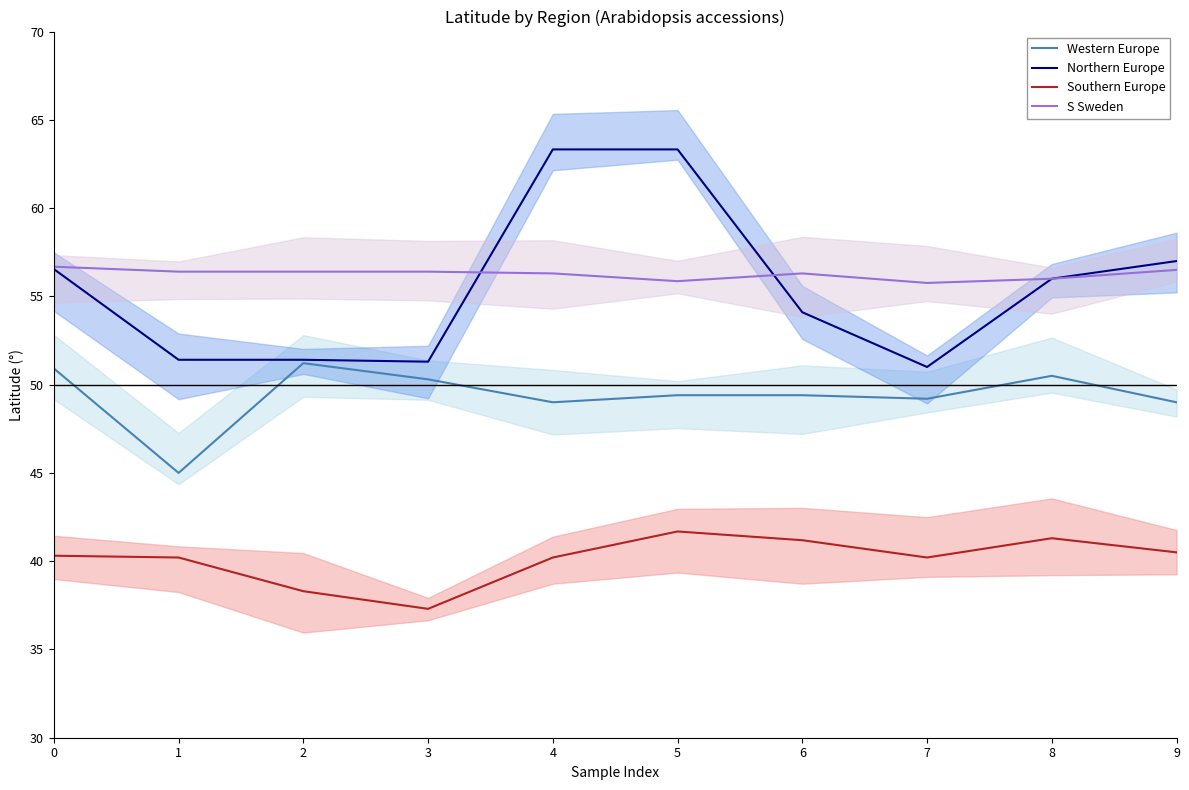

What value does the S Sweden series have at 9?

56.5